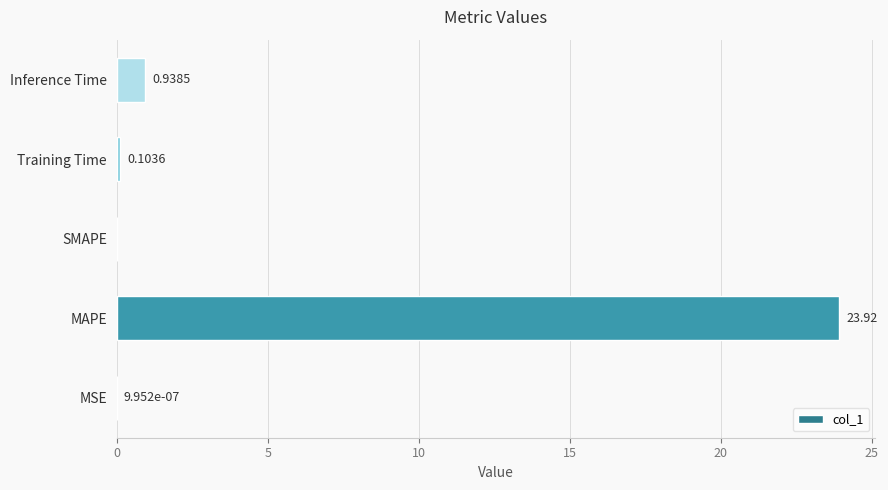

What is the sum of the values at Training Time and Inference Time?

1.0